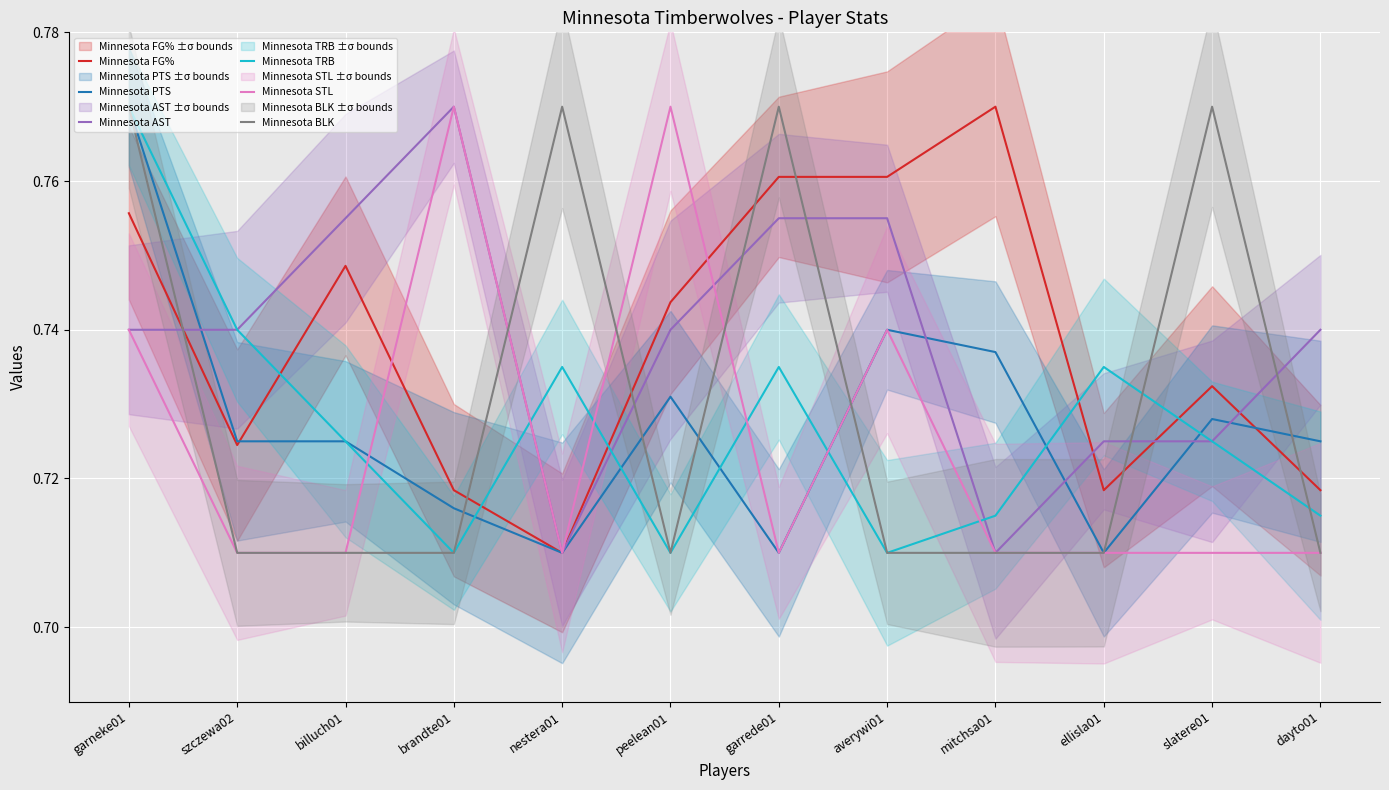

Where is Minnesota BLK nearest to the value 0?

szczewa02